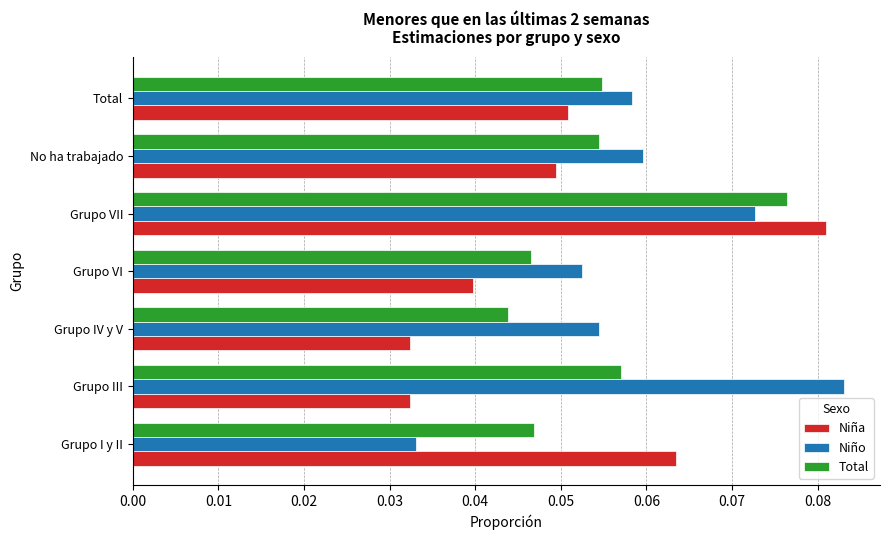

Which series has the largest total across all categories?

Niño